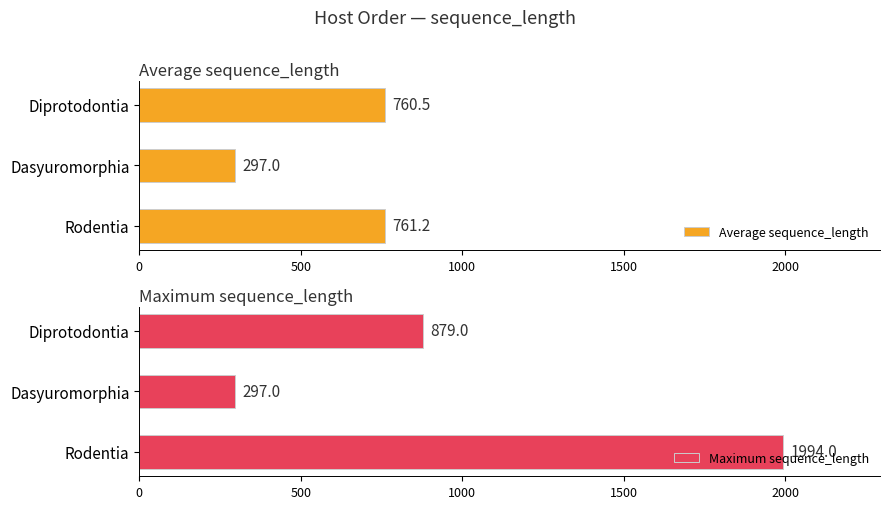

What is the minimum value for Average sequence_length?

297.0